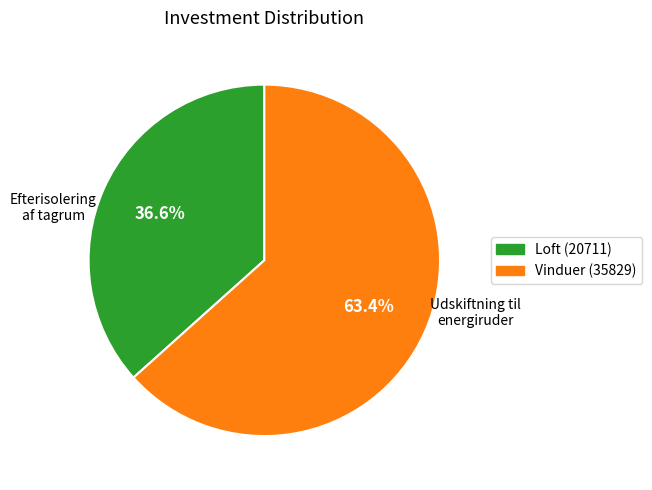

What percentage is the Udskiftning til energiruder slice, to the nearest percent?

63%